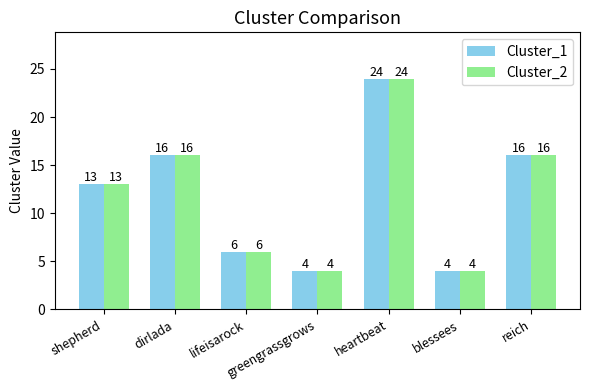

What is the greatest value displayed?

24